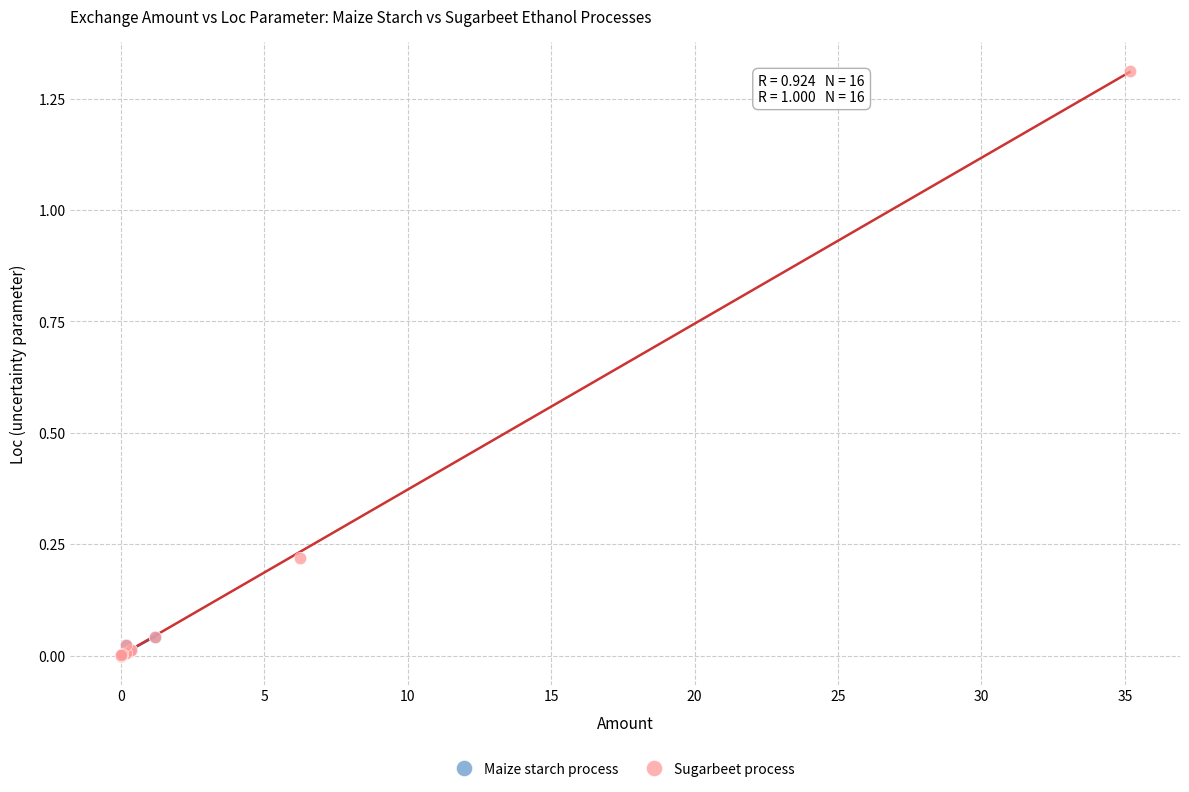

Which series has the widest spread of Y values?

Sugarbeet process